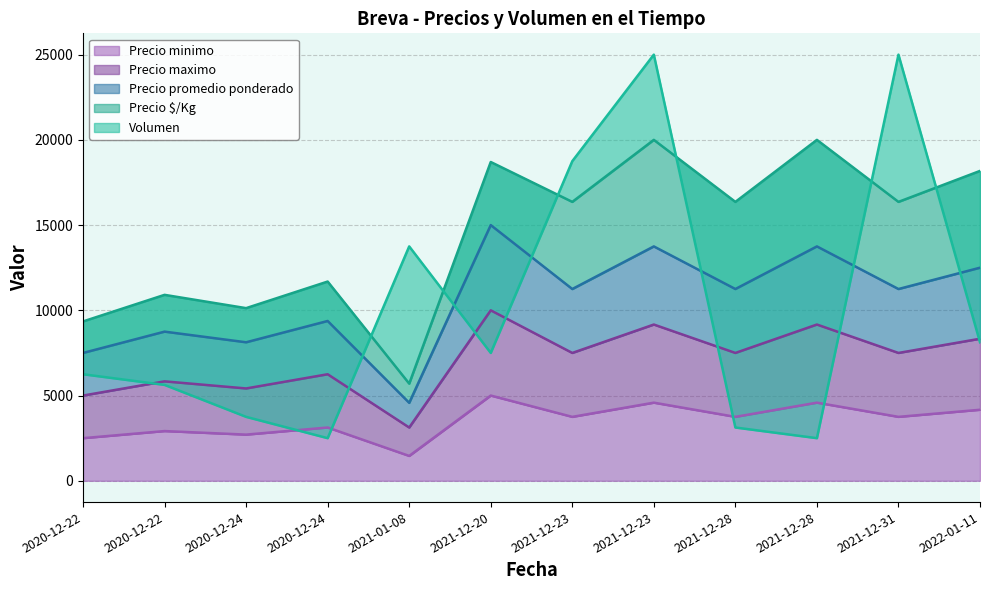

Read the Precio minimo value at 2020-12-24.

3125.0